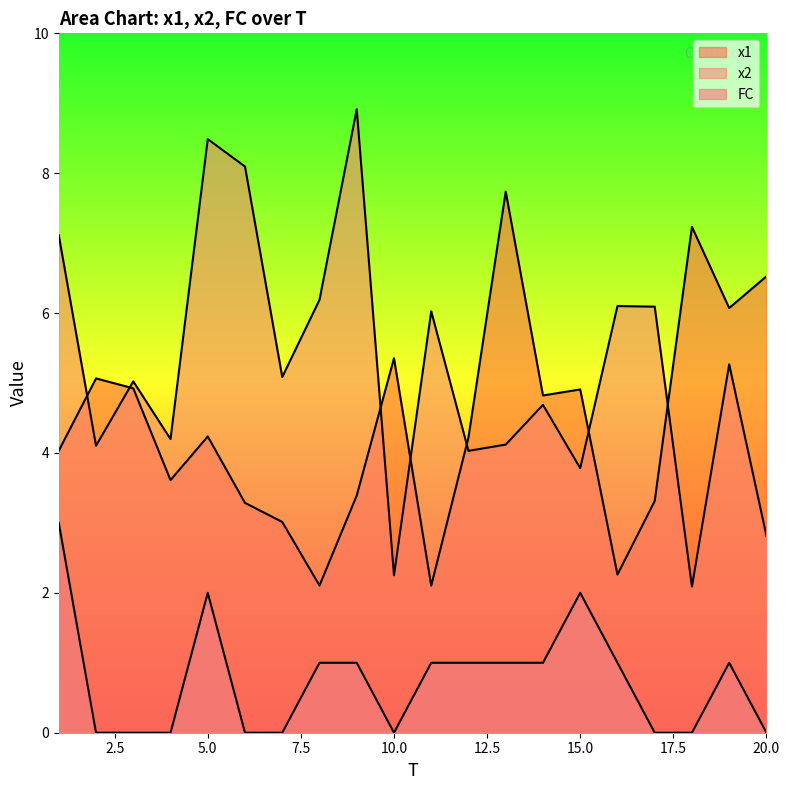

Reading left to right, extract all data points from this chart.

x1: 4.0	5.1	4.9	3.6	4.2	3.3	3.0	2.1	3.4	5.4	2.1	4.2	7.7	4.8	4.9	2.3	3.3	7.2	6.1	6.5
x2: 7.1	4.1	5.0	4.2	8.5	8.1	5.1	6.2	8.9	2.3	6.0	4.0	4.1	4.7	3.8	6.1	6.1	2.1	5.3	2.8
FC: 3.0	0.0	0.0	0.0	2.0	0.0	0.0	1.0	1.0	0.0	1.0	1.0	1.0	1.0	2.0	1.0	0.0	0.0	1.0	0.0